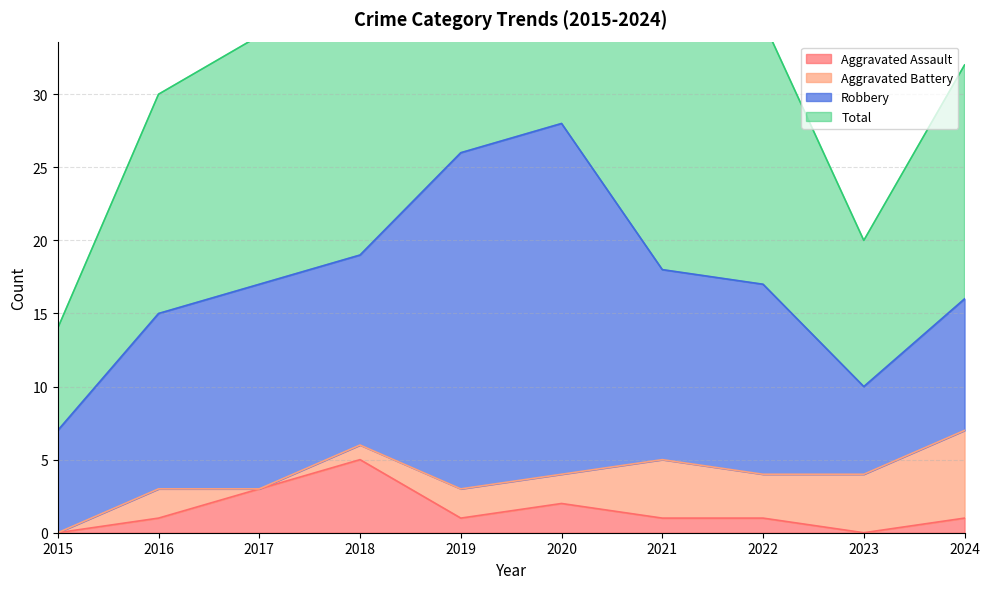

What is the total value across all series at 2017?

37